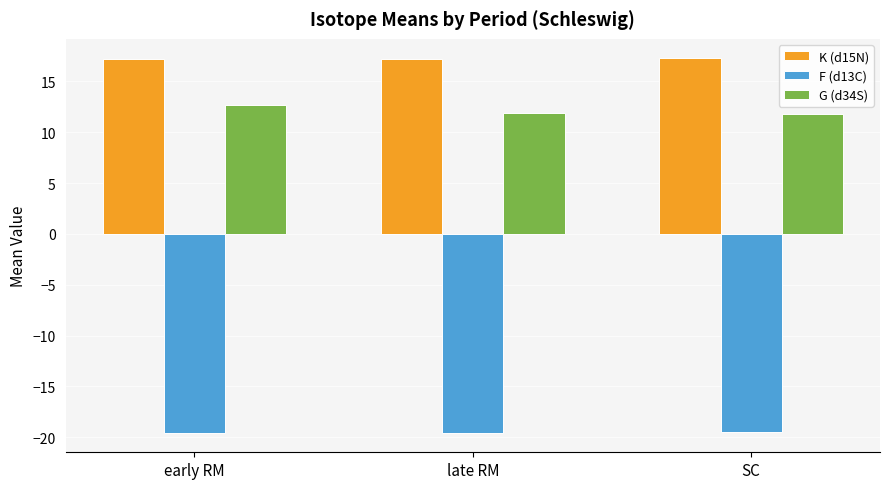

Which series has the largest total across all categories?

K (d15N)